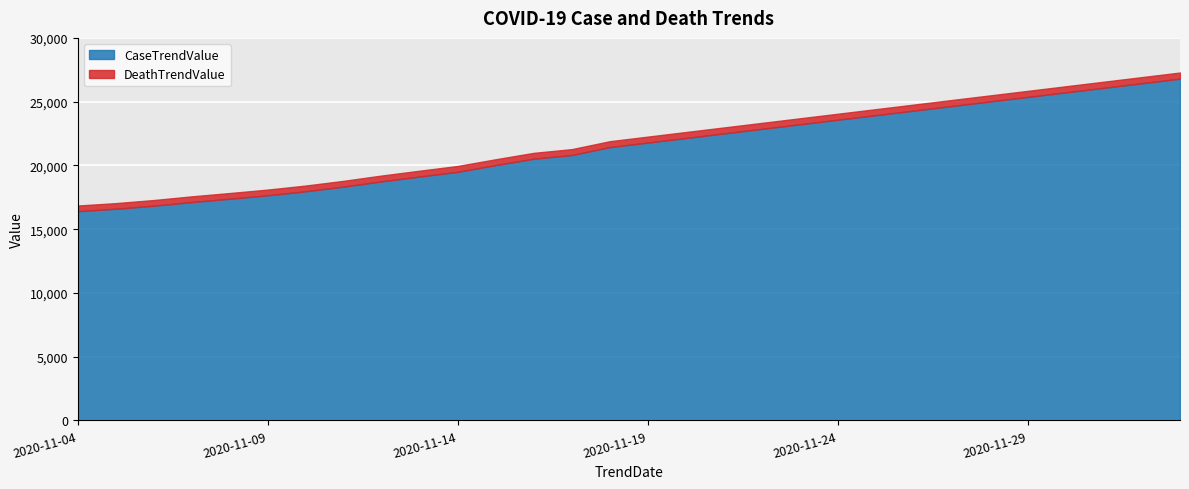

What is the minimum value for CaseTrendValue?

16410